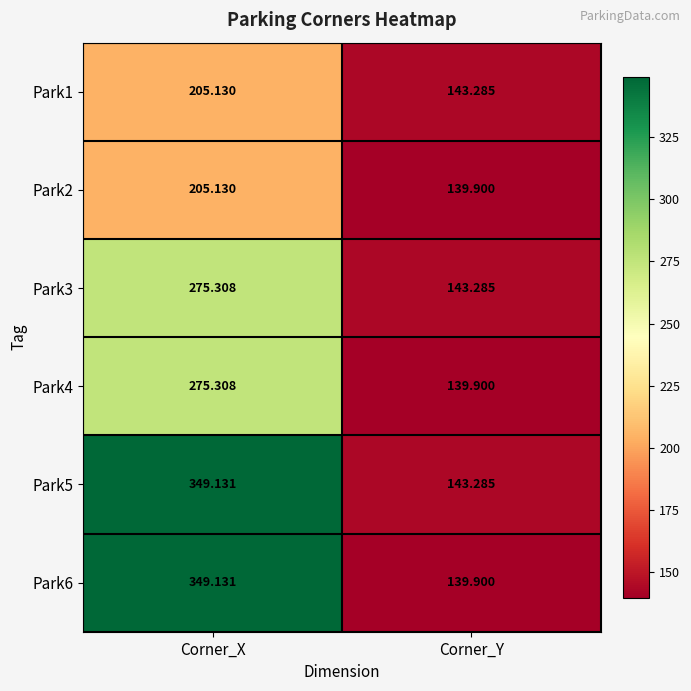

Rank the categories by Park2 value from highest to lowest.

Corner_X, Corner_Y